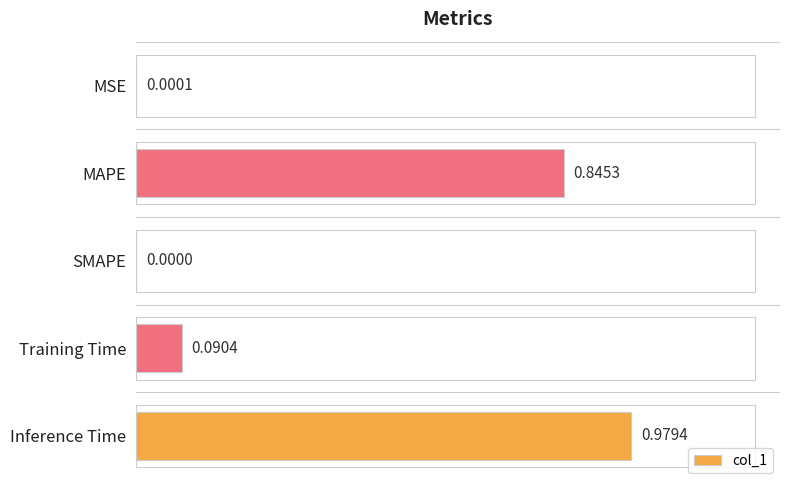

Does the chart contain stacked bars?

No